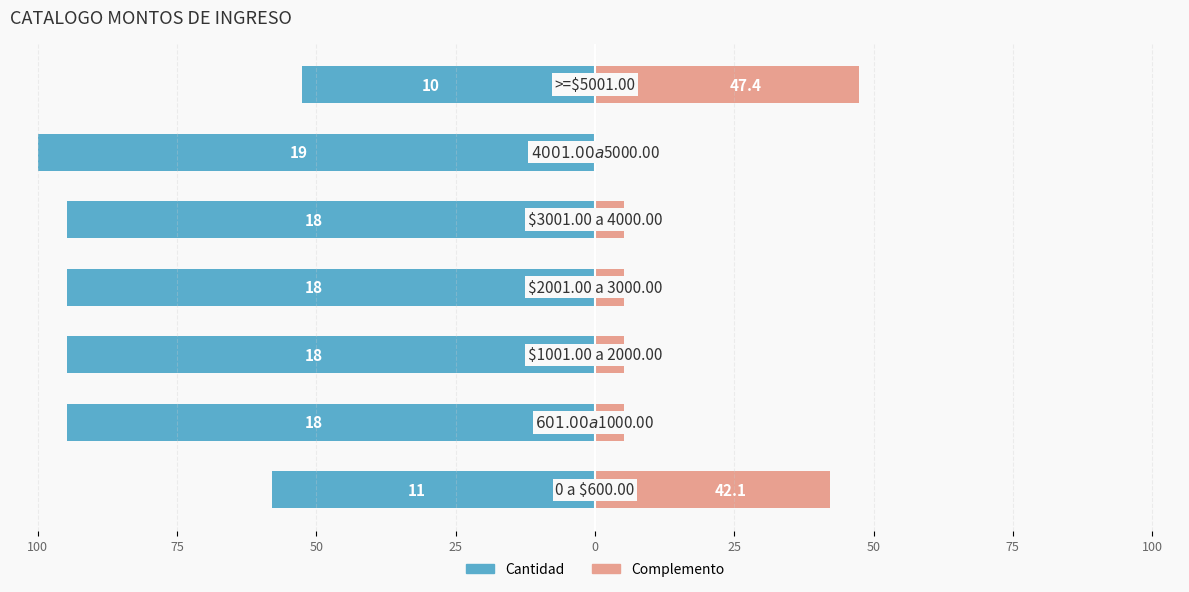

What are all the series names shown in the legend?

Cantidad, Complemento